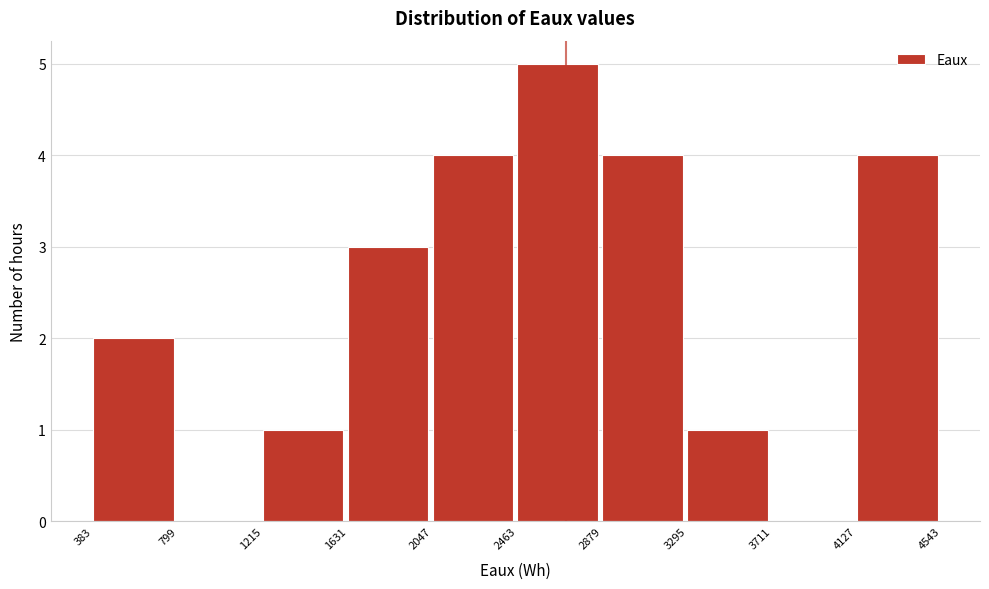

Over which range of the x-axis is the bar tallest?

2463 to 2879